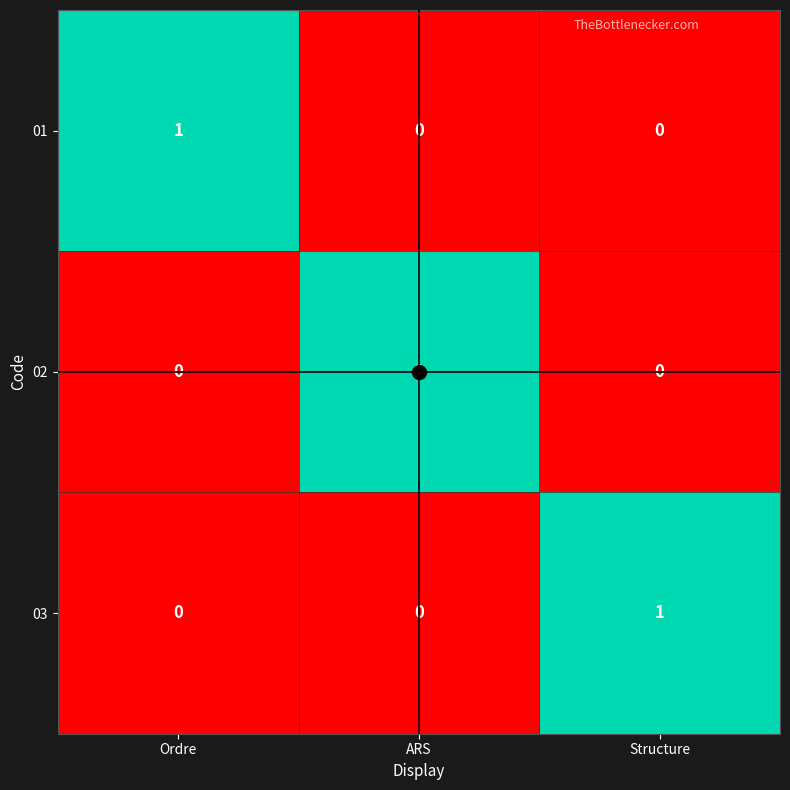

How many 01 values are between 0 and 1?

3